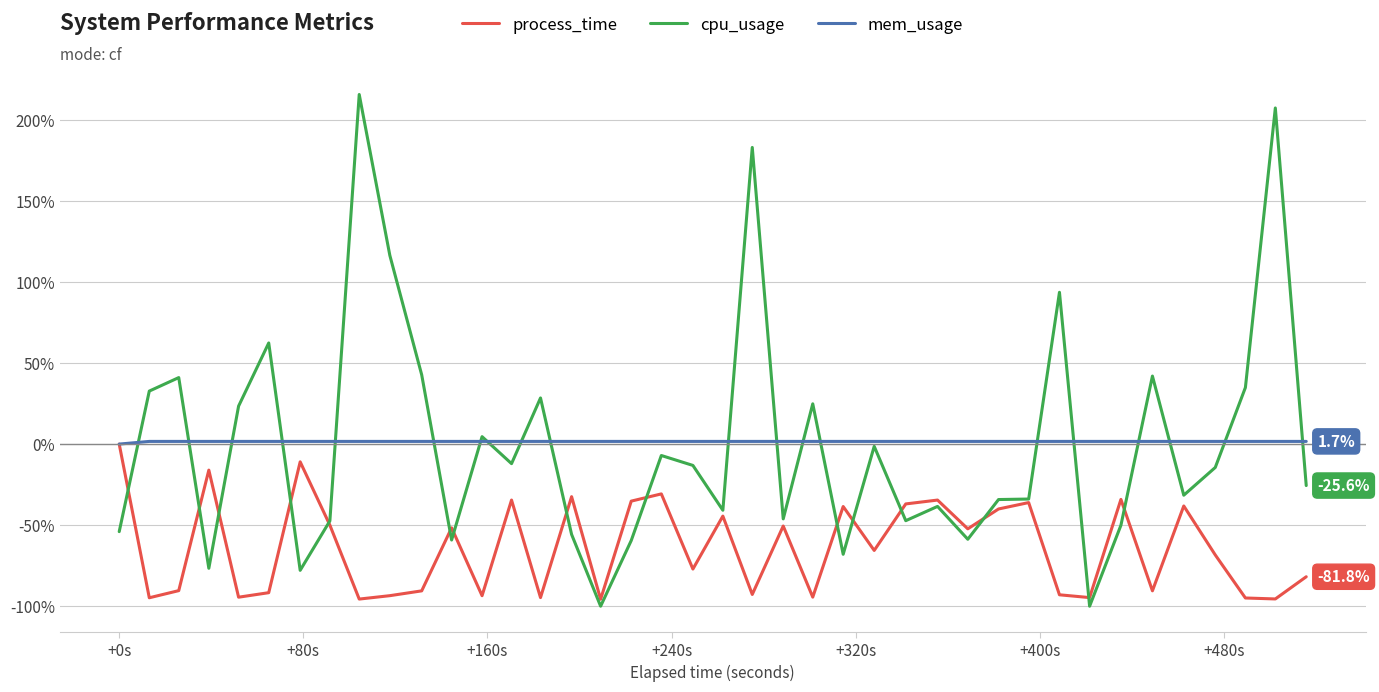

Which series ends up on top after the final intersection of cpu_usage and process_time?

cpu_usage